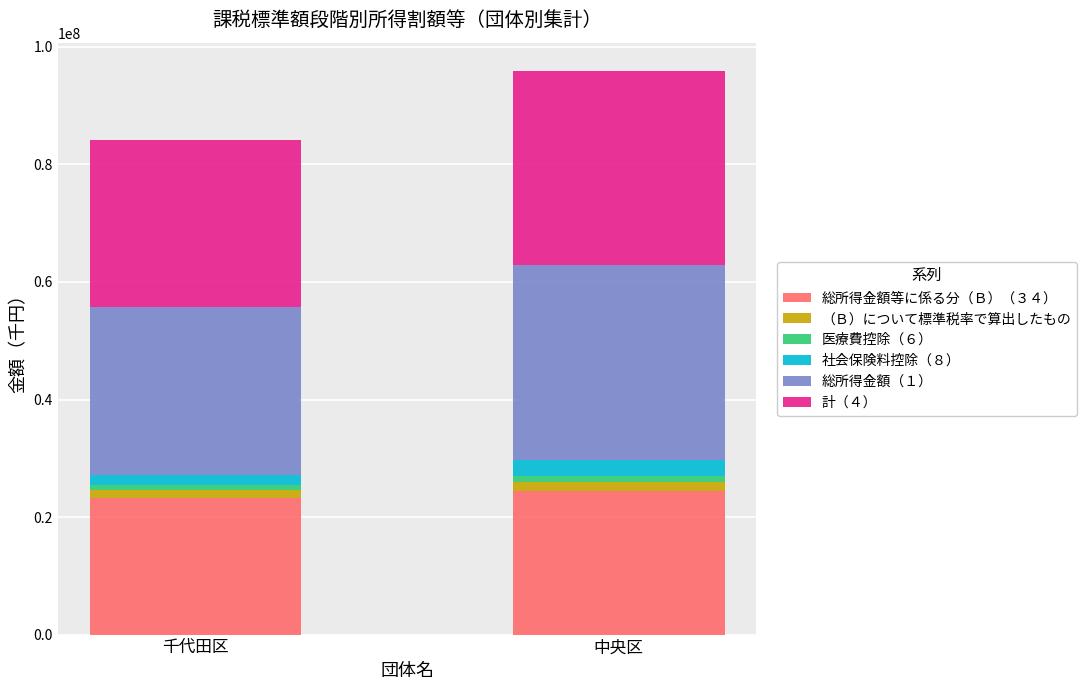

The 総所得金額等に係る分（Ｂ）（３４） series shows 23242657 at 千代田区. True or false?

True